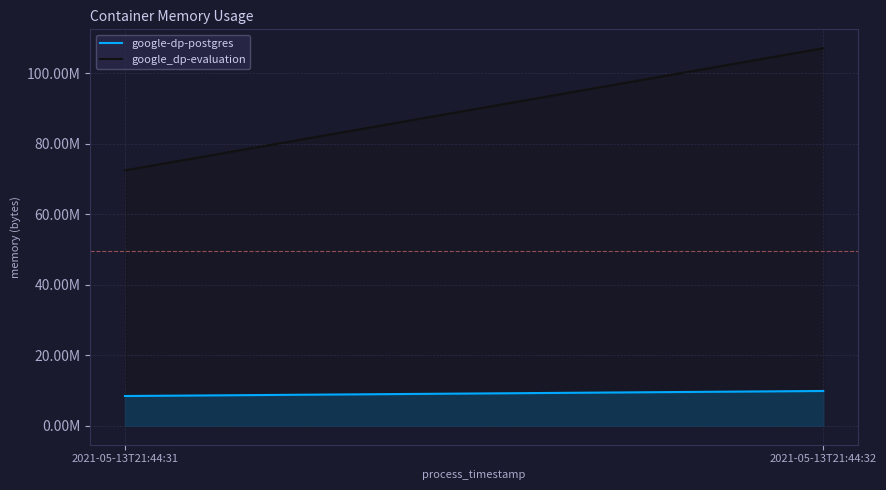

True or false: google_dp-evaluation has a value of 185858026 at 2021-05-13T21:44:32.

False